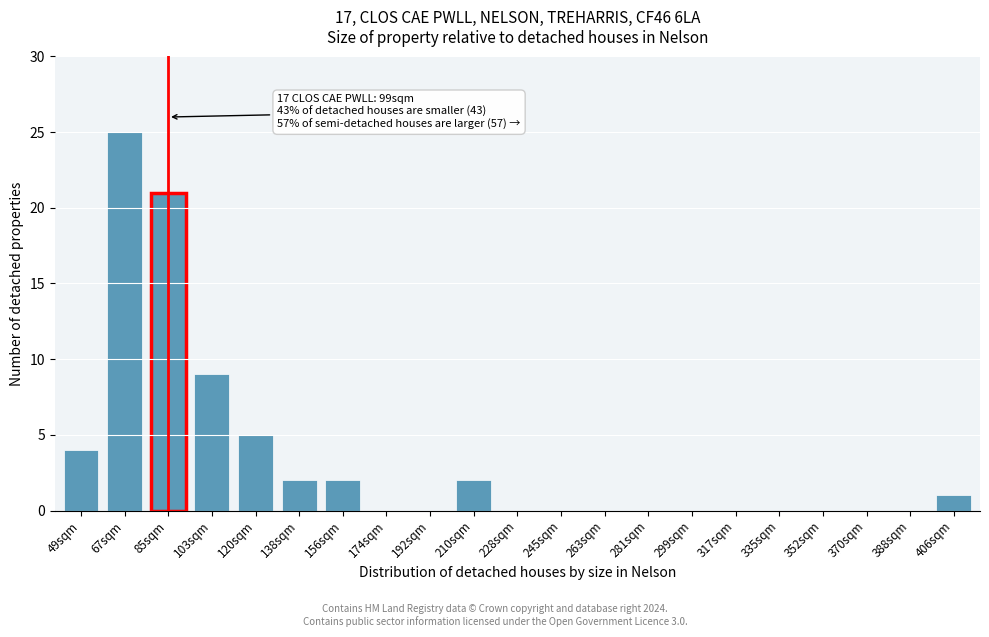

Reading right to left, what are all the values shown in this chart?

406sqm=1	388sqm=0	370sqm=0	352sqm=0	335sqm=0	317sqm=0	299sqm=0	281sqm=0	263sqm=0	245sqm=0	228sqm=0	210sqm=2	192sqm=0	174sqm=0	156sqm=2	138sqm=2	120sqm=5	103sqm=9	85sqm=21	67sqm=25	49sqm=4